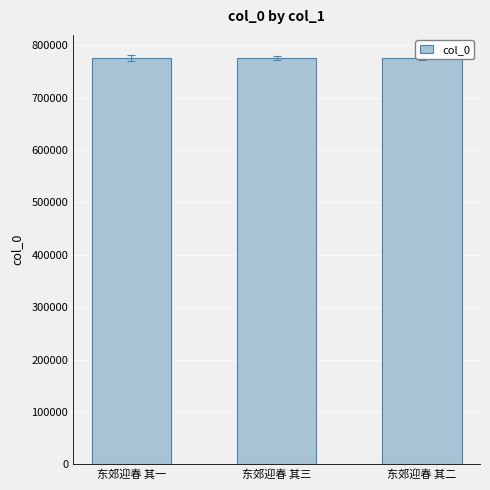

Rank the categories by value from lowest to highest.

东郊迎春 其二, 东郊迎春 其一, 东郊迎春 其三